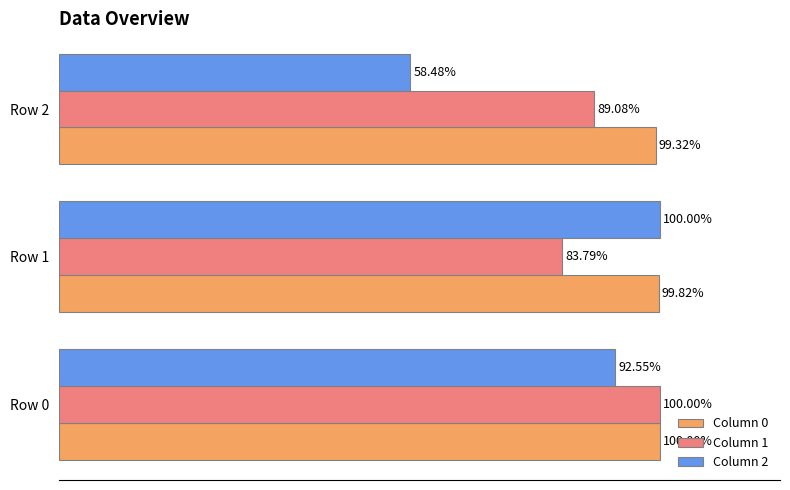

Which series has the largest range (max minus min)?

Column 2